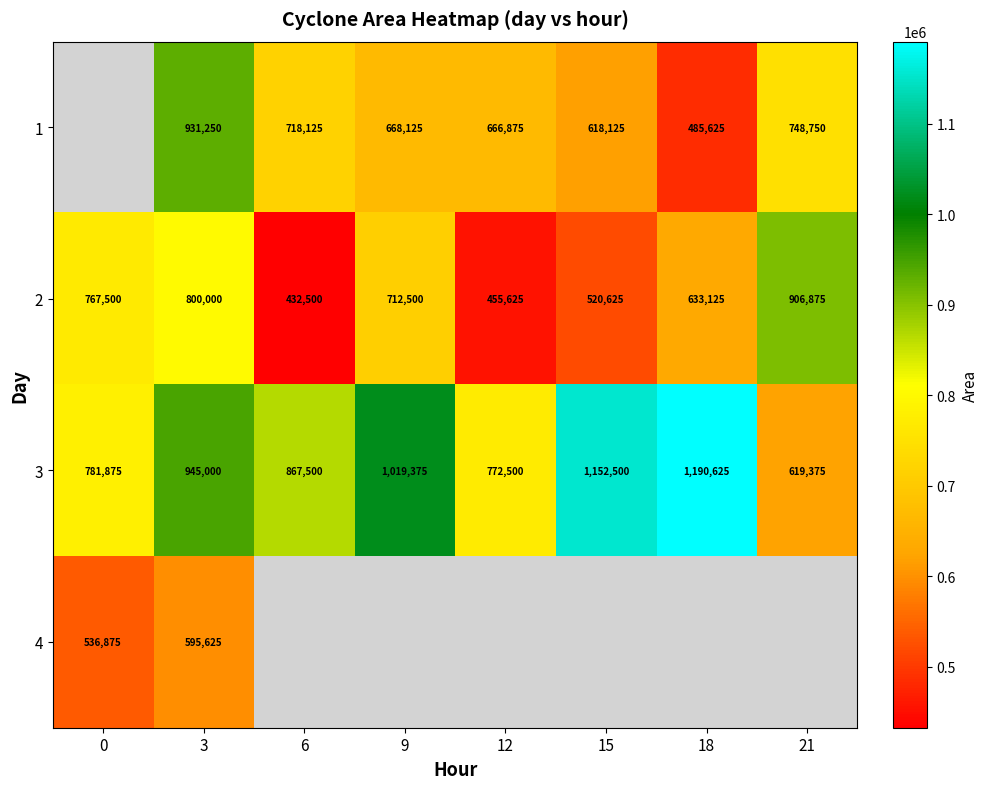

Between 3 and 6, which is larger?

3